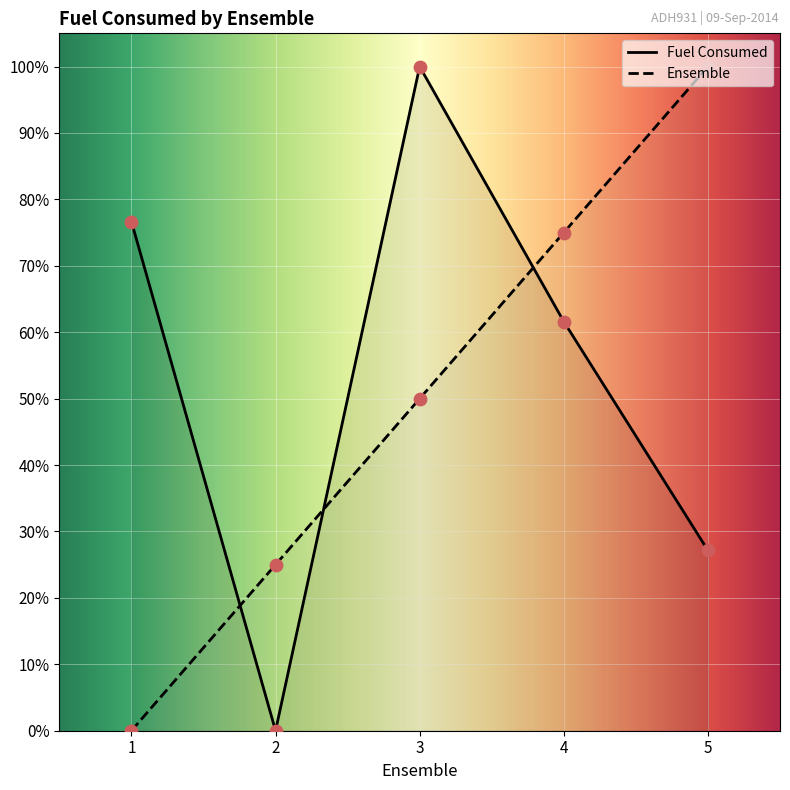

At how many categories does at least one series exceed 81?

2